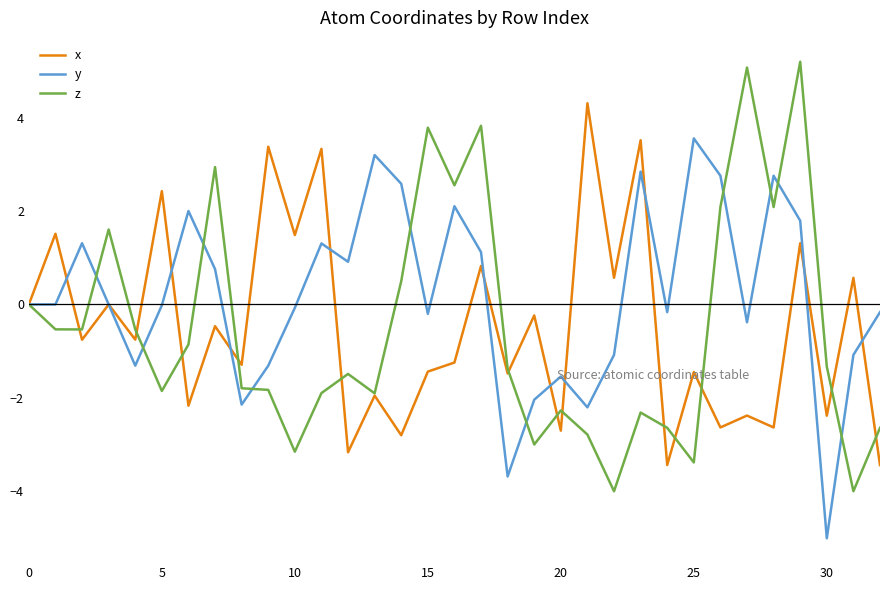

Which series has the widest spread of values?

z